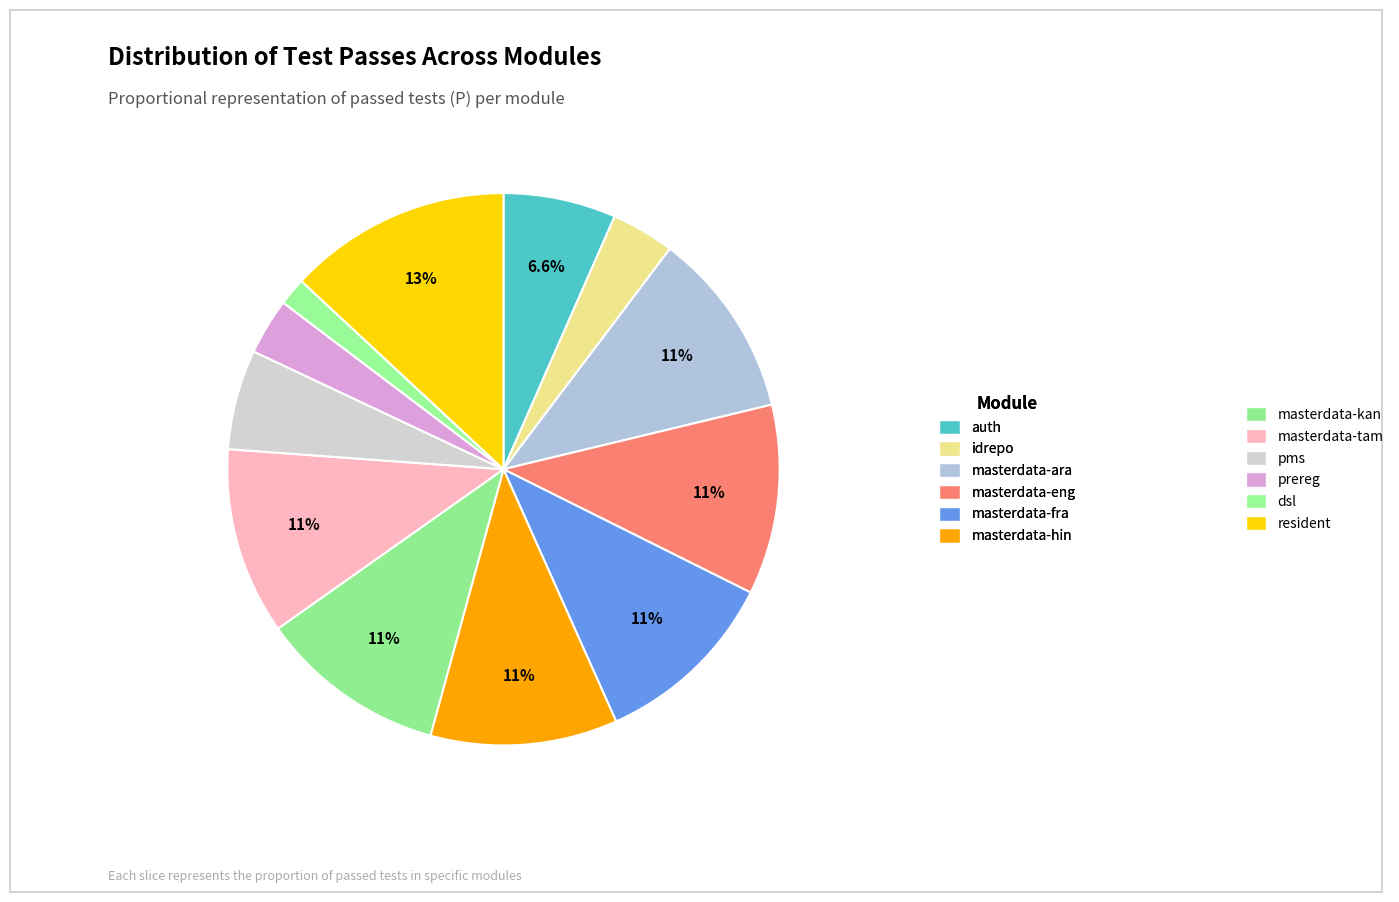

Rank the categories by value from highest to lowest.

resident, masterdata-eng, masterdata-ara, masterdata-fra, masterdata-hin, masterdata-kan, masterdata-tam, auth, pms, idrepo, prereg, dsl